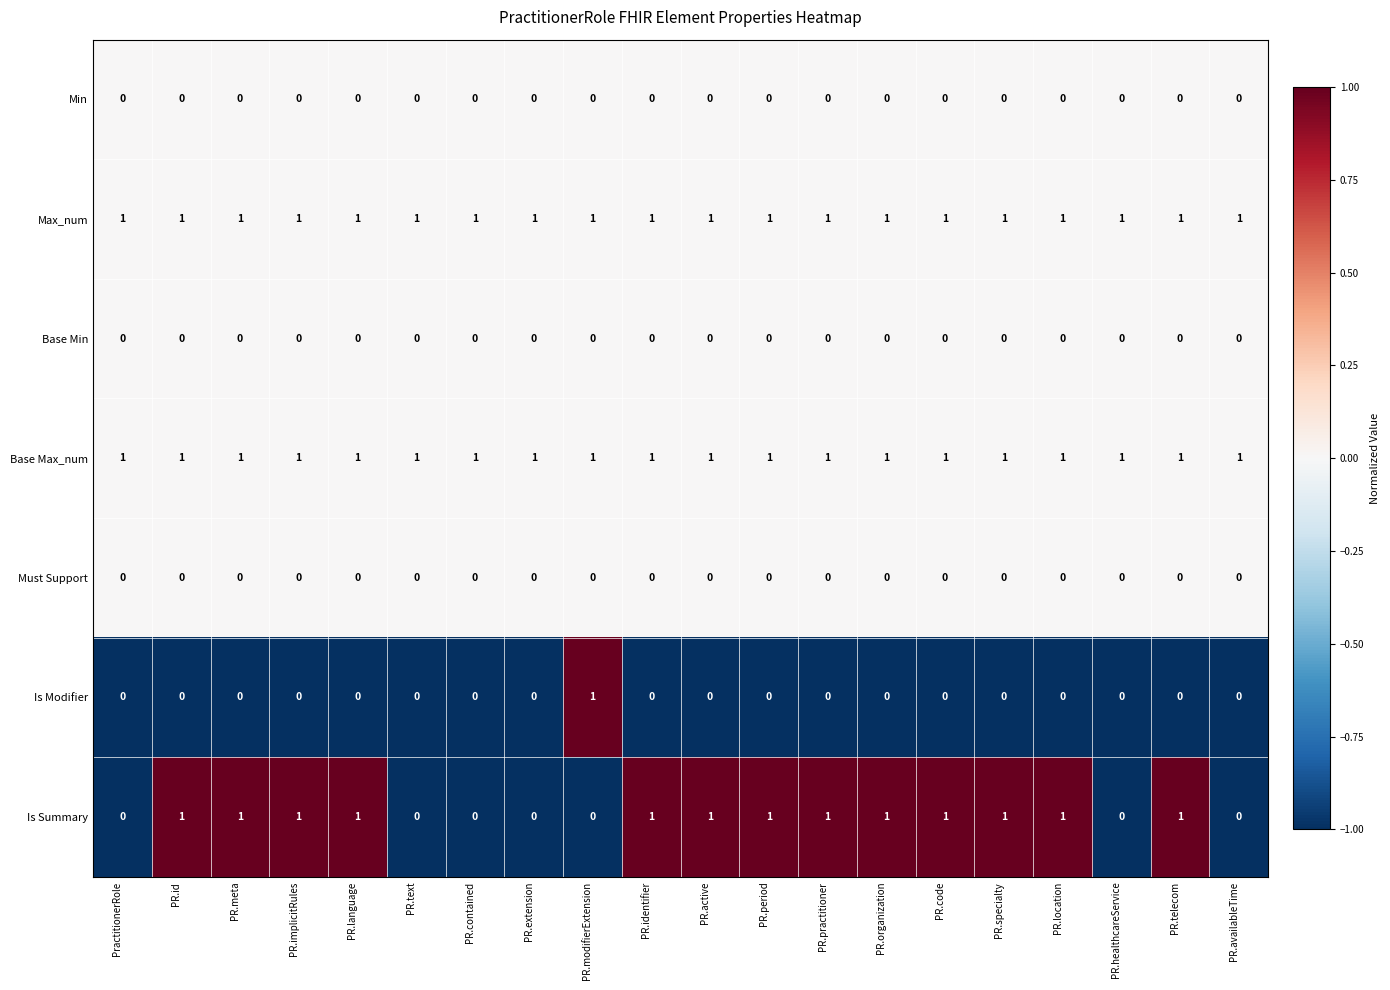

Is the value of Max_num at PR.extension greater than the value of Min at PR.availableTime?

Yes